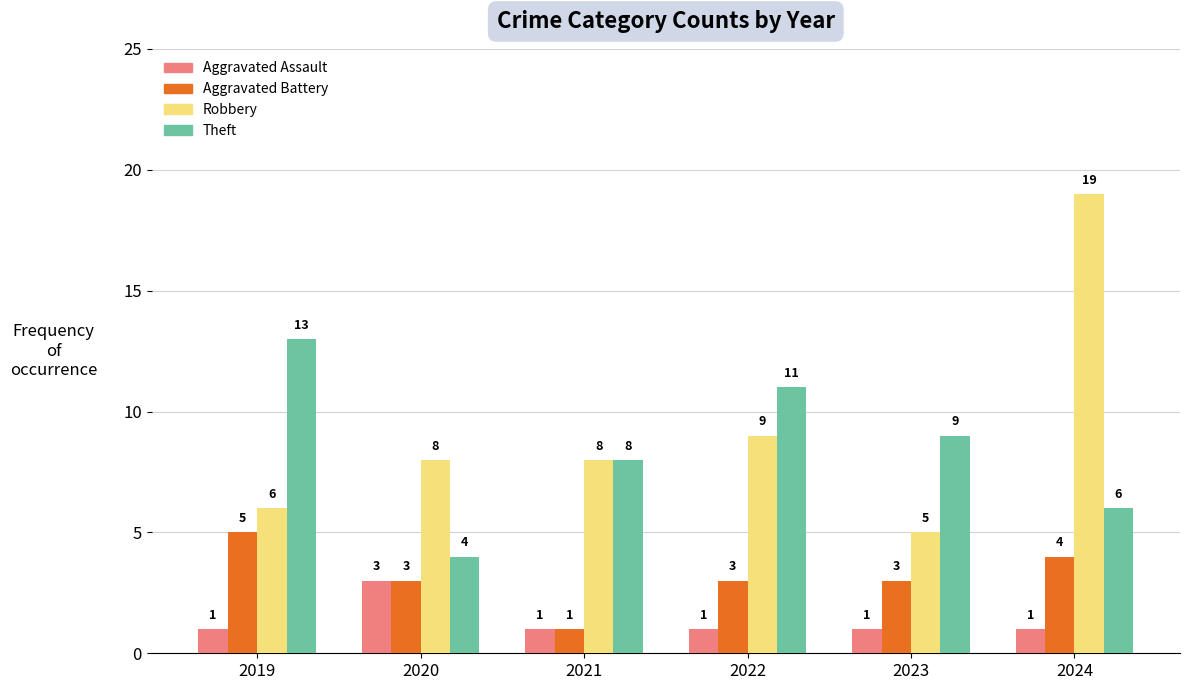

What is the difference between the Aggravated Battery values at 2024 and 2023?

1